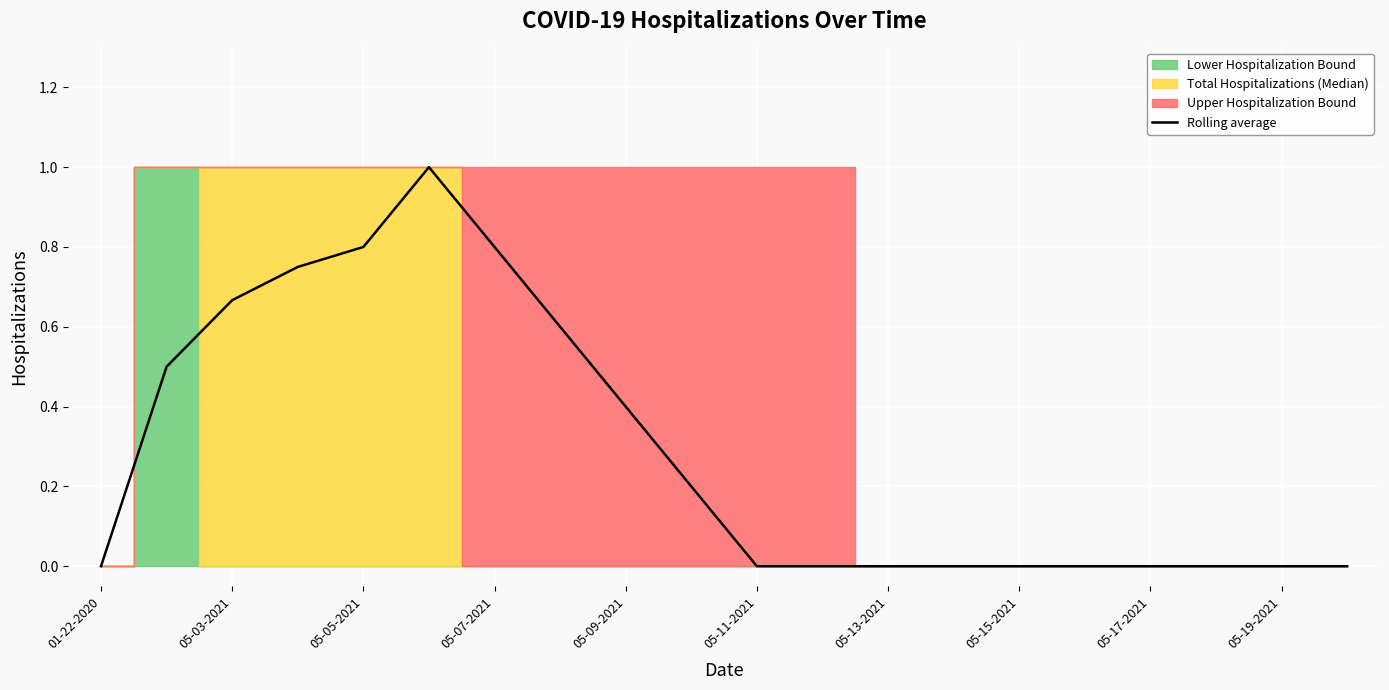

Is it true that Rolling average equals 0.0 at 05-17-2021?

True